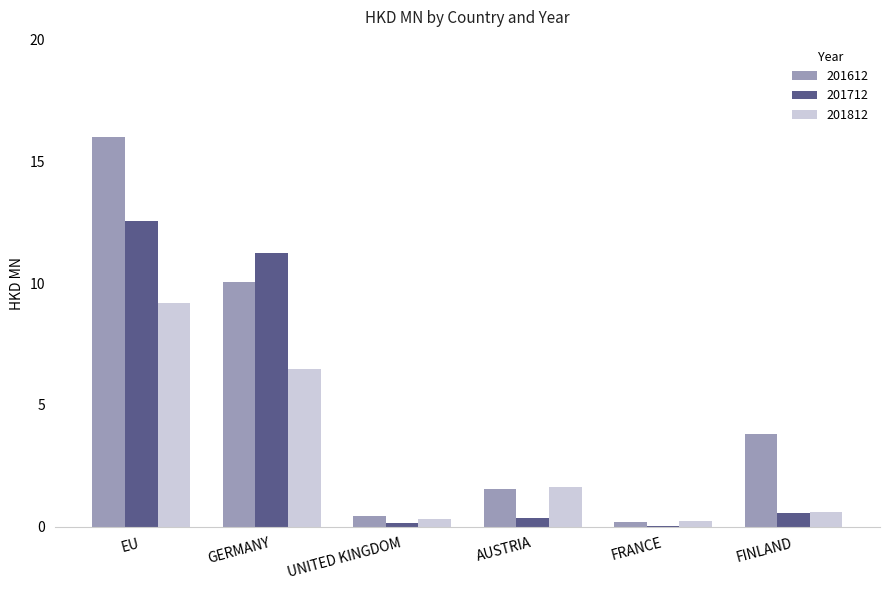

Which series has the widest spread of values?

201612